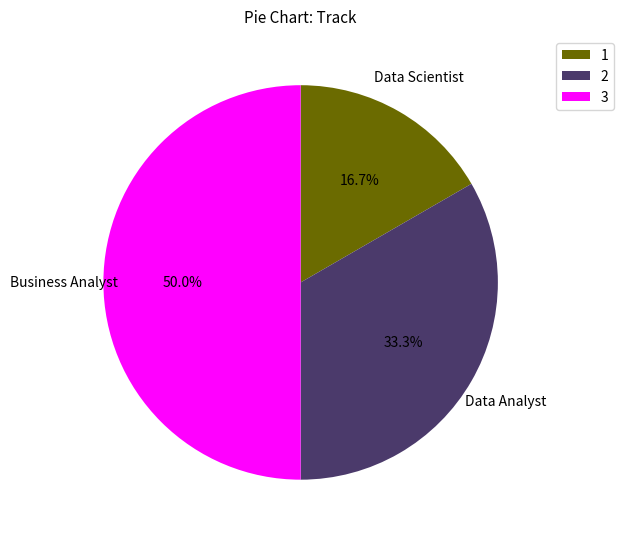

What is the smallest slice in the pie chart?

1